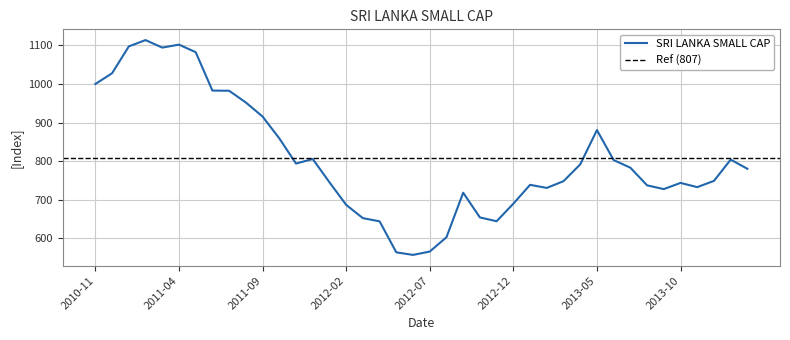

What is the smallest value displayed?

556.4